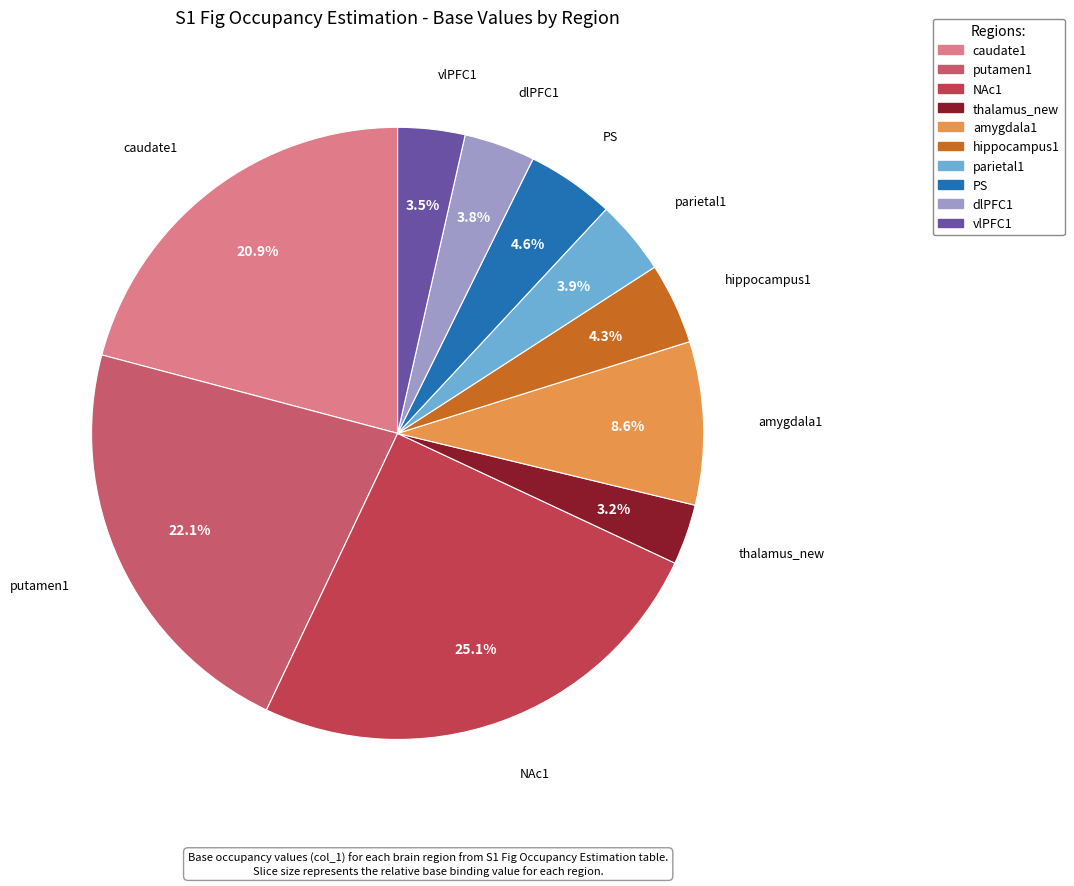

What is the total percentage of hippocampus1 and NAc1?

29.4%